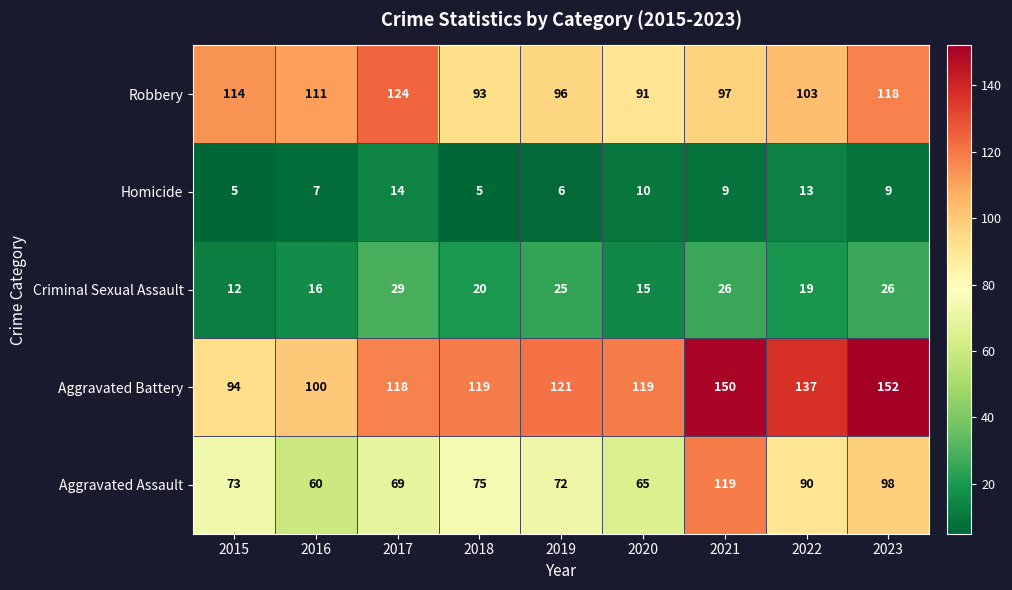

What is the lowest value of the Aggravated Battery series?

94